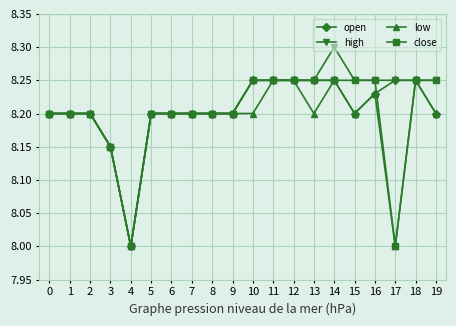

Is it true that open equals 8.2 at 19?

True